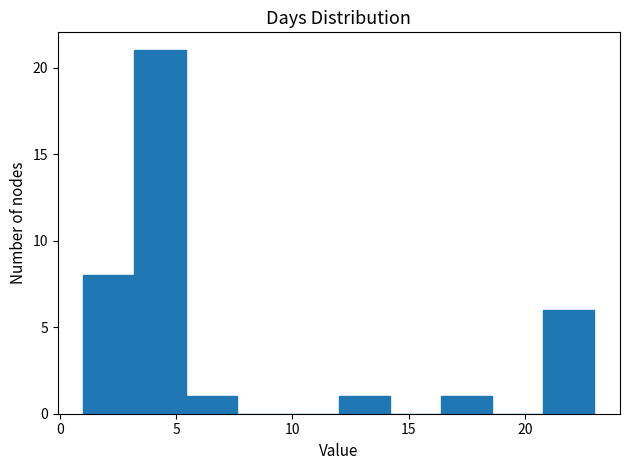

Reading left to right, transcribe this chart: for each bar, give the range it covers on the x-axis and its height. Neither the bar edges nor the heights are printed on the chart, so give them approximately, as read against the axes.

1.0 to 3.2: 8
3.2 to 5.4: 21
5.4 to 7.6: 1
7.6 to 9.8: 0
9.8 to 12.0: 0
12.0 to 14.2: 1
14.2 to 16.4: 0
16.4 to 18.6: 1
18.6 to 20.8: 0
20.8 to 23.0: 6